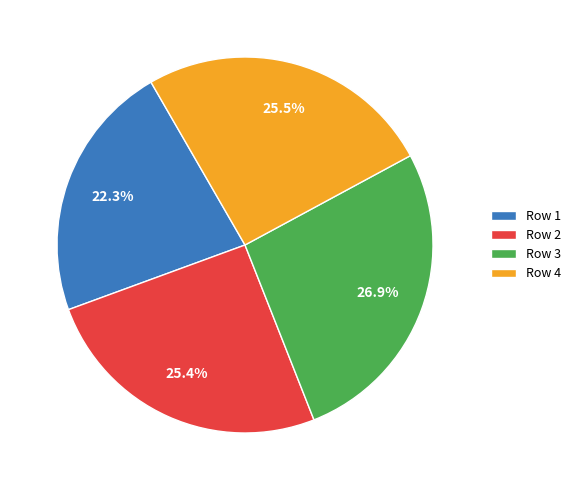

How many slices are in this pie chart?

4